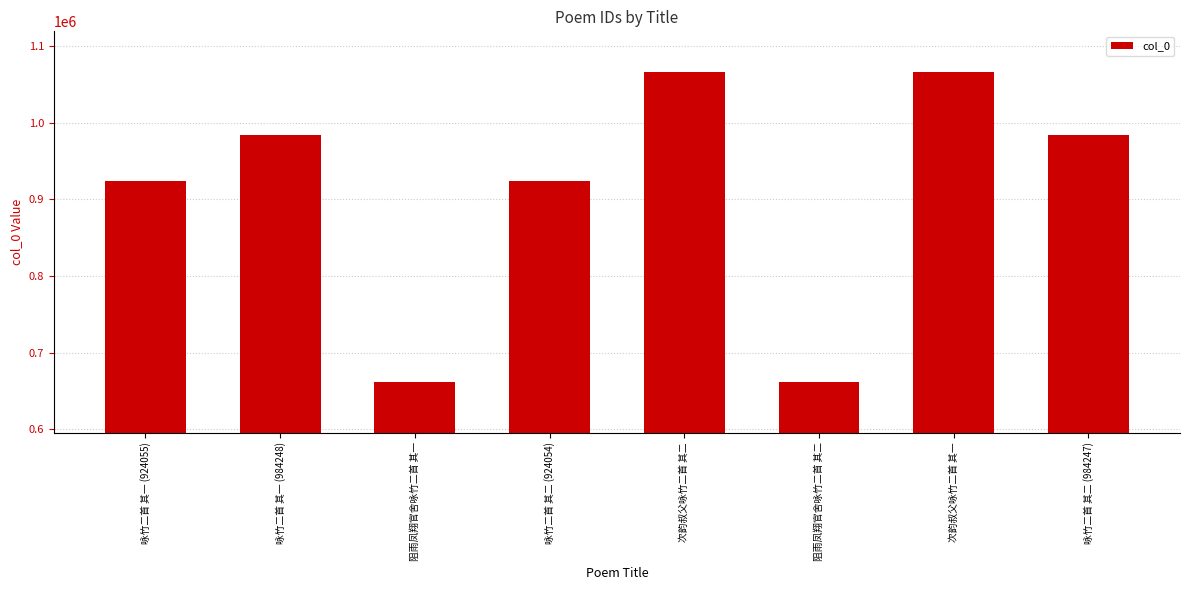

What is the difference between the second highest and second lowest values?

403916